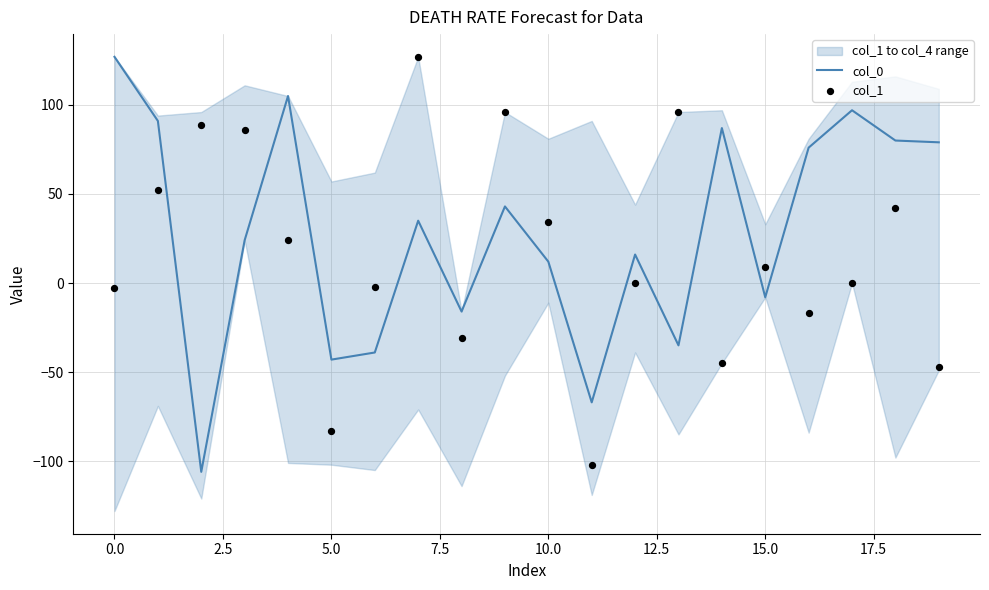

At how many categories does at least one series exceed -95?

20